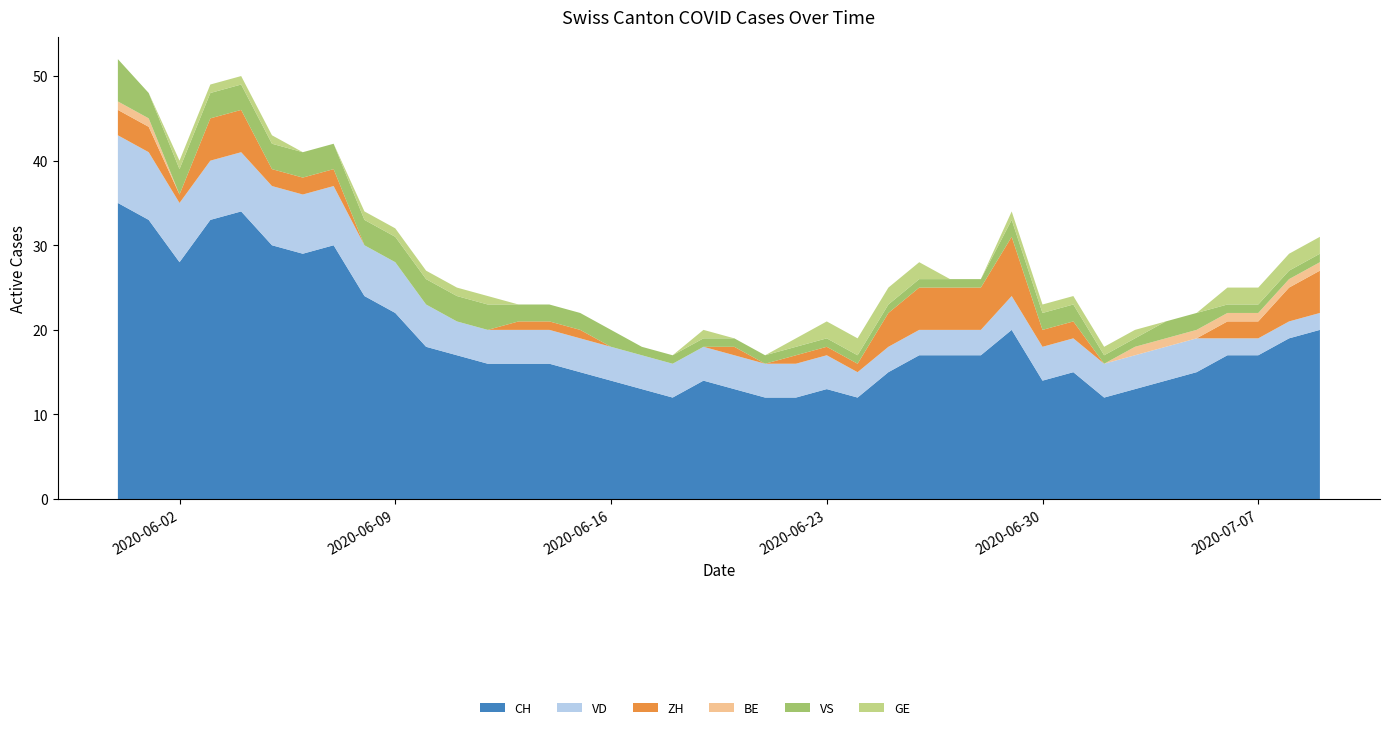

Reading right to left, extract all data points from this chart.

CH: 20	19	17	17	15	14	13	12	15	14	20	17	17	17	15	12	13	12	12	13	14	12	13	14	15	16	16	16	17	18	22	24	30	29	30	34	33	28	33	35
VD: 2	2	2	2	4	4	4	4	4	4	4	3	3	3	3	3	4	4	4	4	4	4	4	4	4	4	4	4	4	5	6	6	7	7	7	7	7	7	8	8
ZH: 5	4	2	2	0	0	0	0	2	2	7	5	5	5	4	1	1	1	0	1	0	0	0	0	1	1	1	0	0	0	0	0	2	2	2	5	5	1	3	3
BE: 1	1	1	1	1	1	1	0	0	0	0	0	0	0	0	0	0	0	0	0	0	0	0	0	0	0	0	0	0	0	0	0	0	0	0	0	0	0	1	1
VS: 1	1	1	1	2	2	1	1	2	2	2	1	1	1	1	1	1	1	1	1	1	1	1	2	2	2	2	3	3	3	3	3	3	3	3	3	3	3	3	5
GE: 2	2	2	2	0	0	1	1	1	1	1	0	0	2	2	2	2	1	0	0	1	0	0	0	0	0	0	1	1	1	1	1	0	0	1	1	1	1	0	0